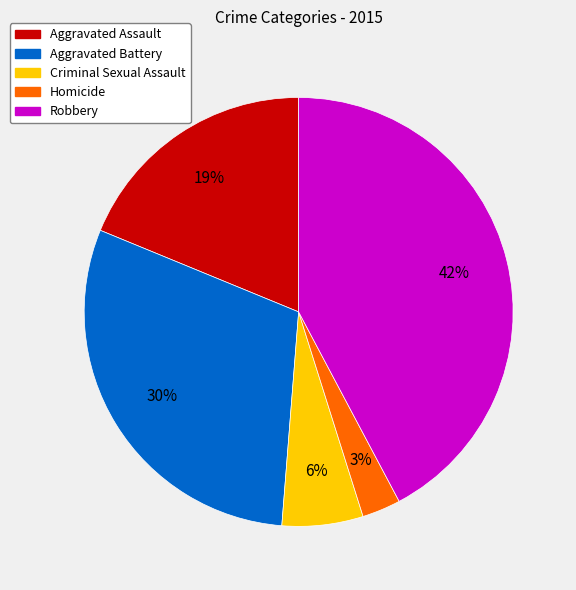

Approximately how many times larger is the value at Criminal Sexual Assault compared to Aggravated Battery?

0.2